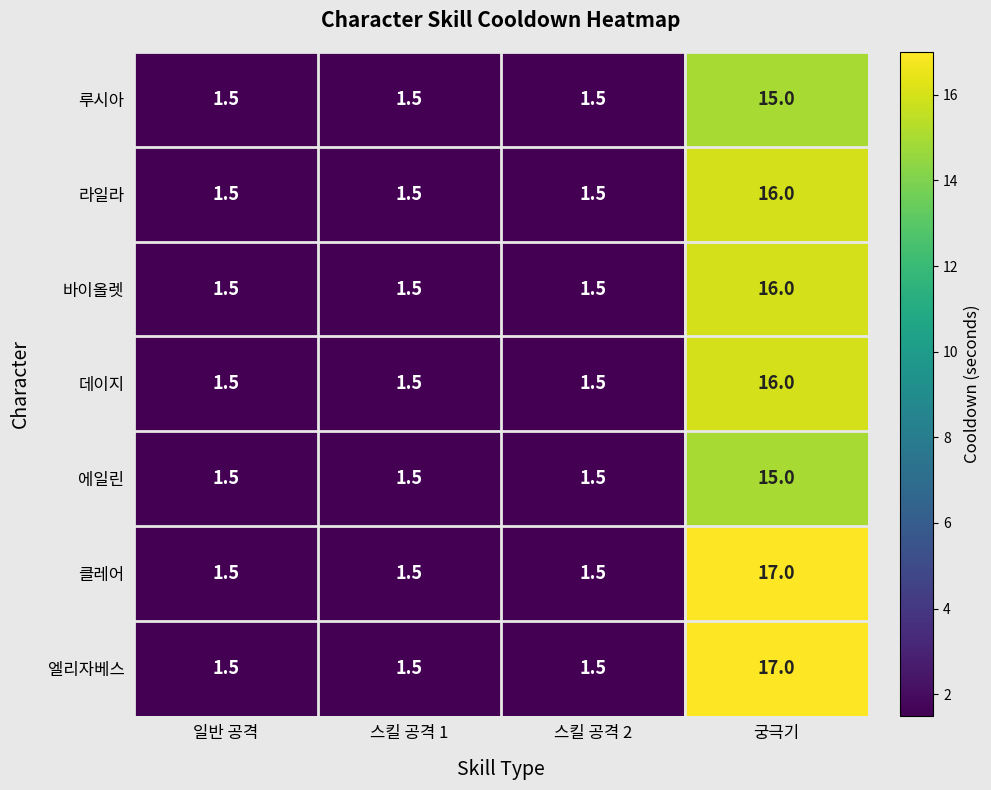

Which label corresponds to the largest value in the chart?

궁극기